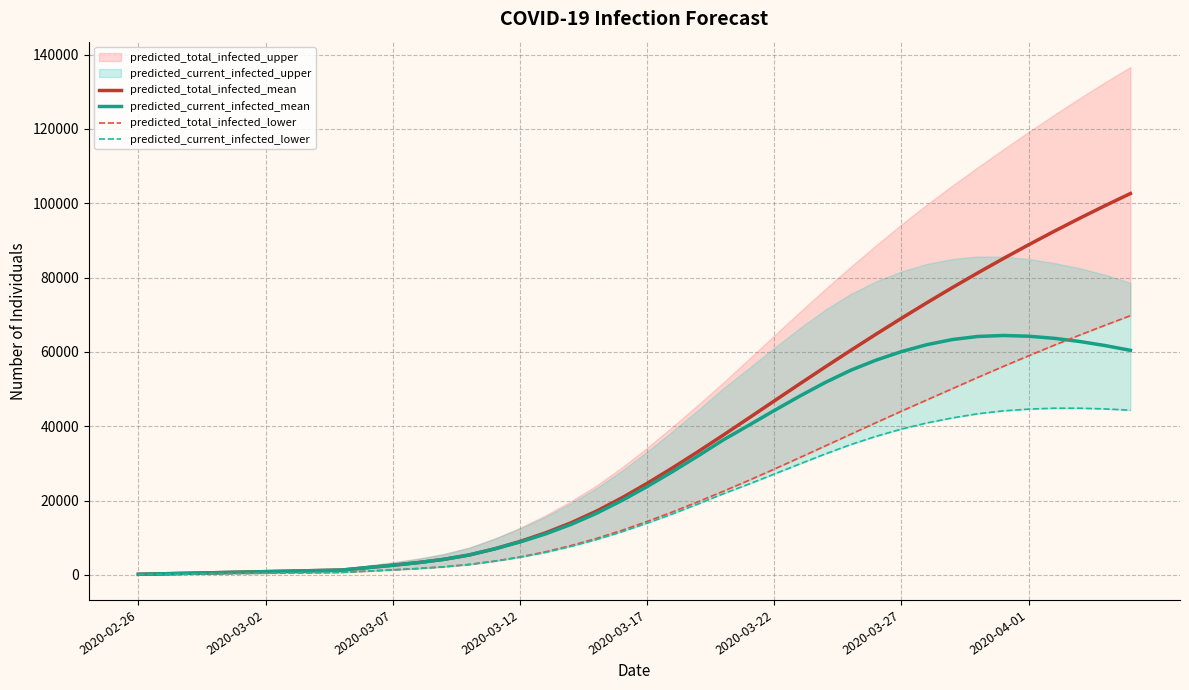

What is the lowest value of the predicted_total_infected_lower series?

75